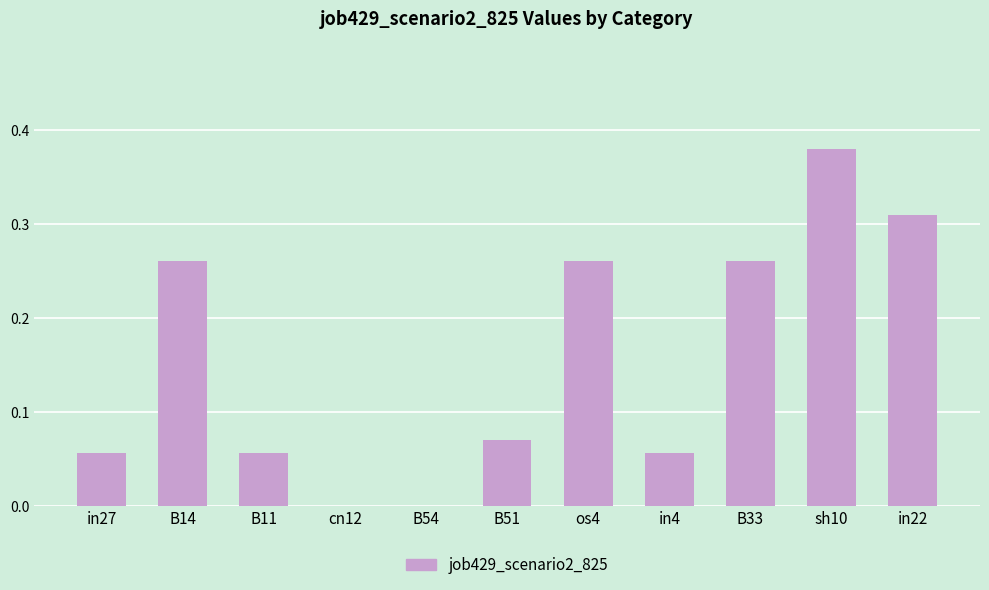

What is the sum of all values?

1.7